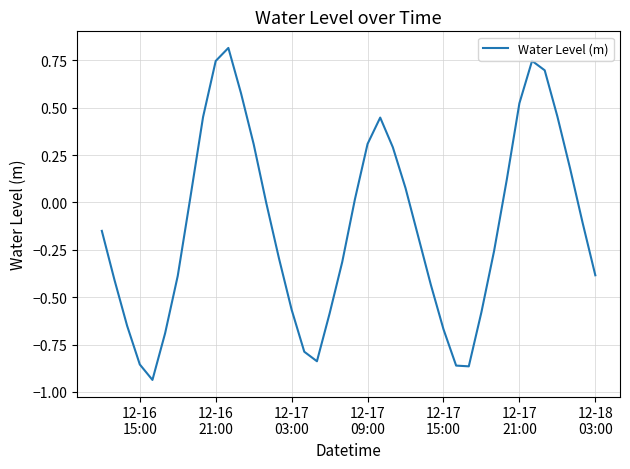

What is the greatest value displayed?

0.8